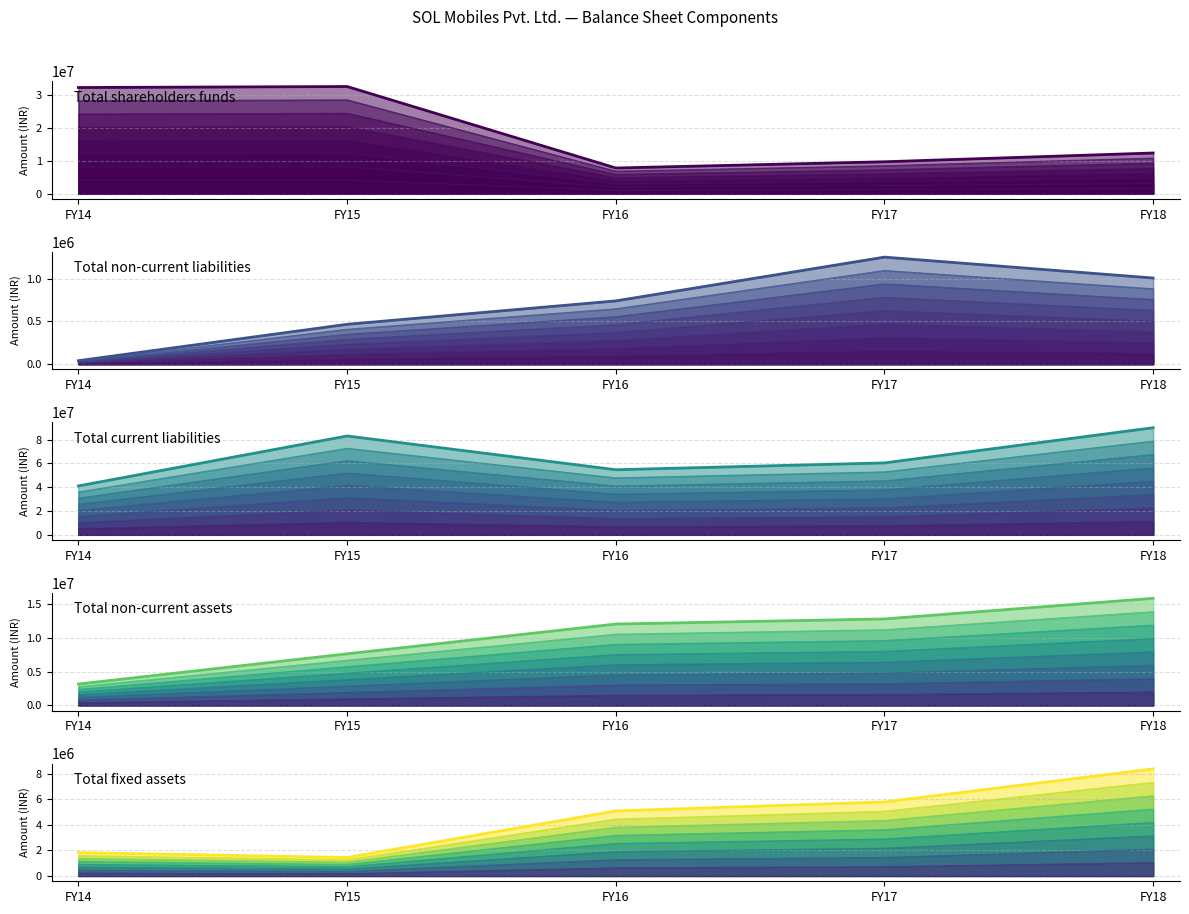

What is the difference between the highest and lowest values at FY15?

82700716.0